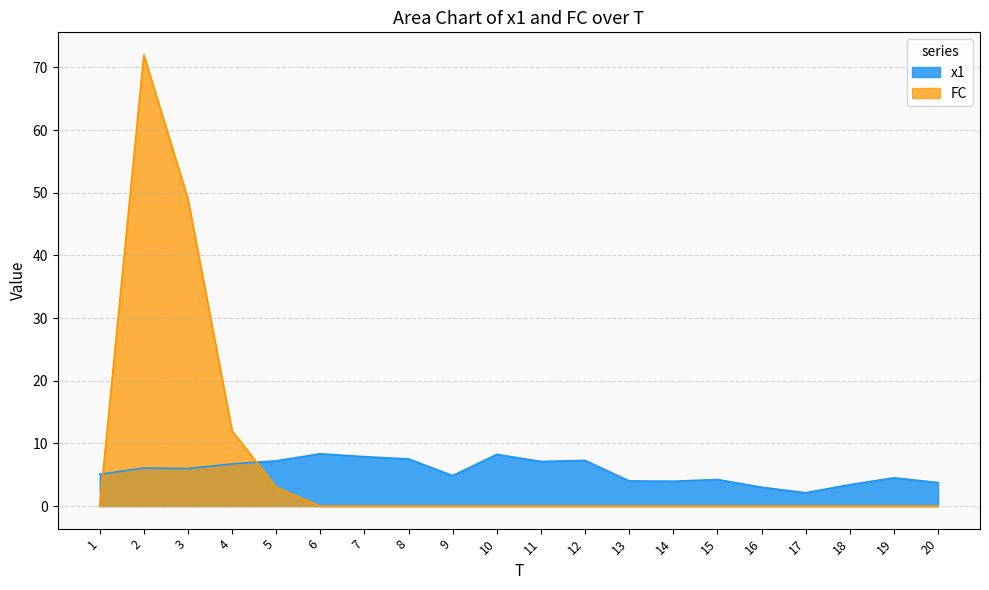

The value of x1 at 19 is 4.5. True or false?

True